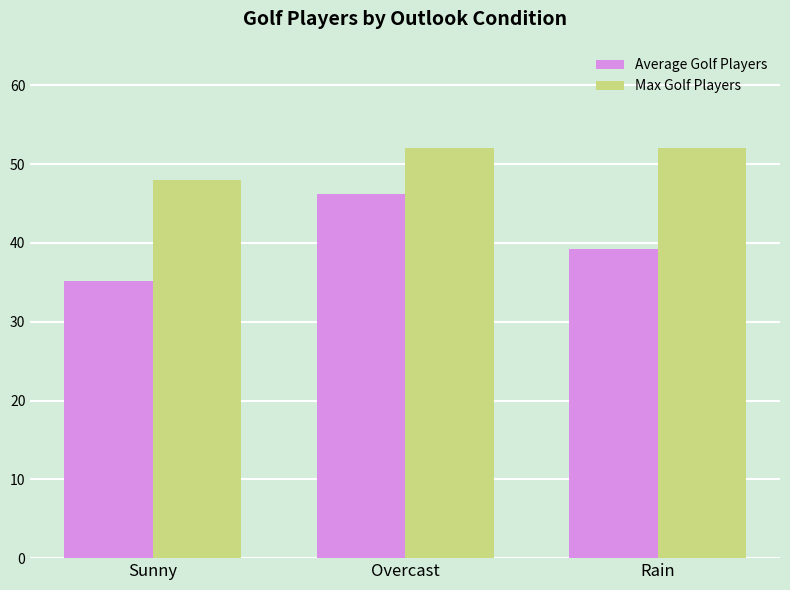

The Max Golf Players series shows 52.0 at Rain. True or false?

True